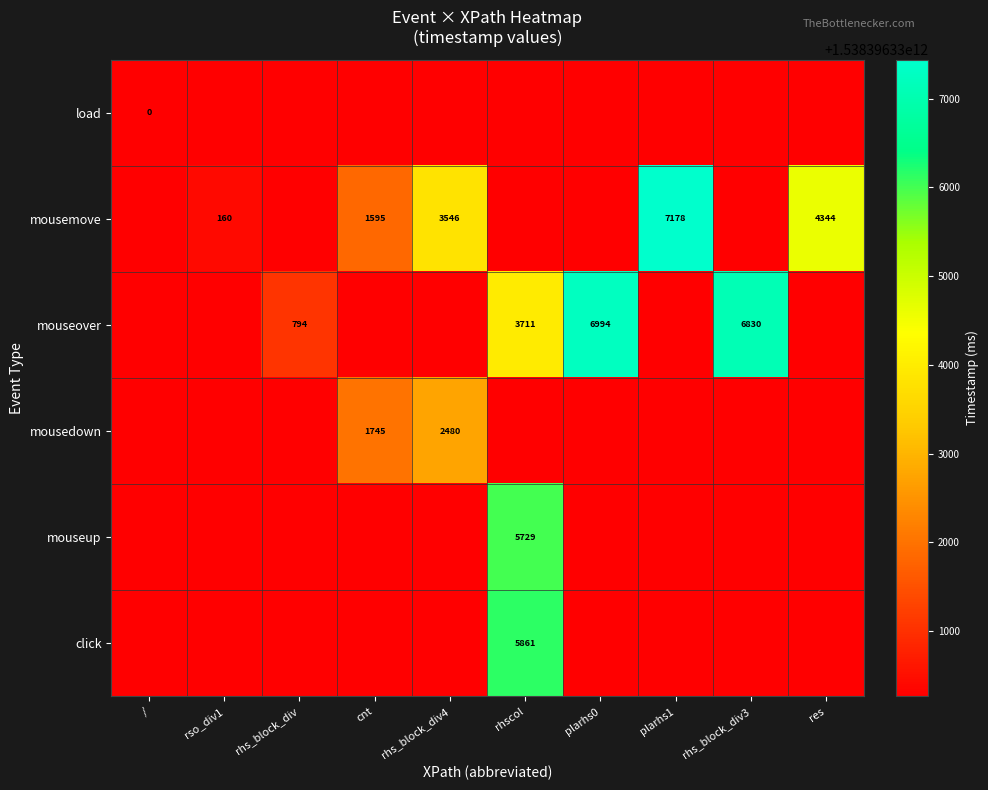

Is it true that mouseover equals 5177 at rhscol?

False